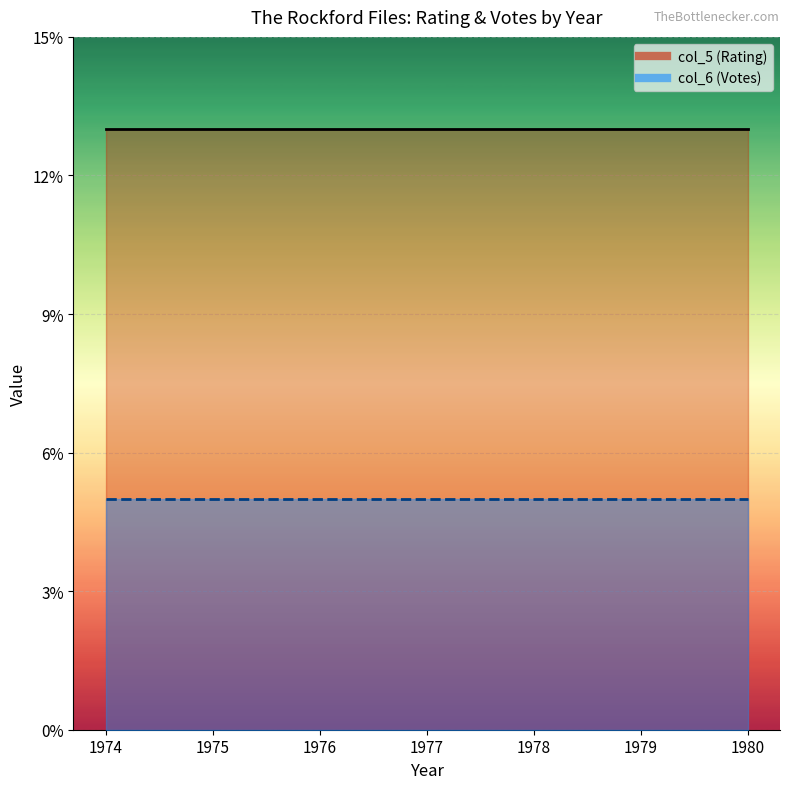

What is the value of the col_6 (Votes) point at the 33rd from the left?

5